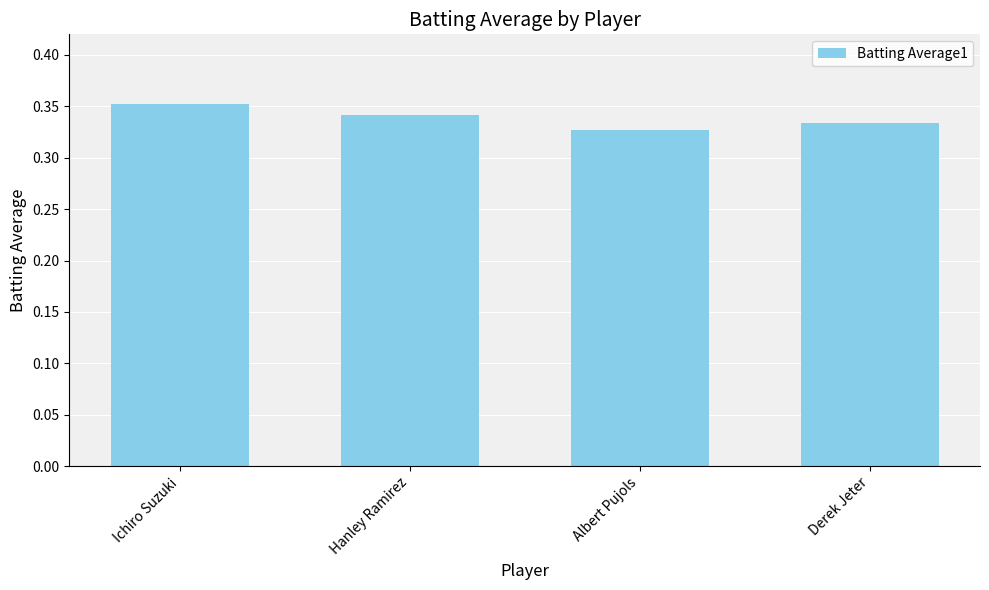

What is the sum of all values?

1.4